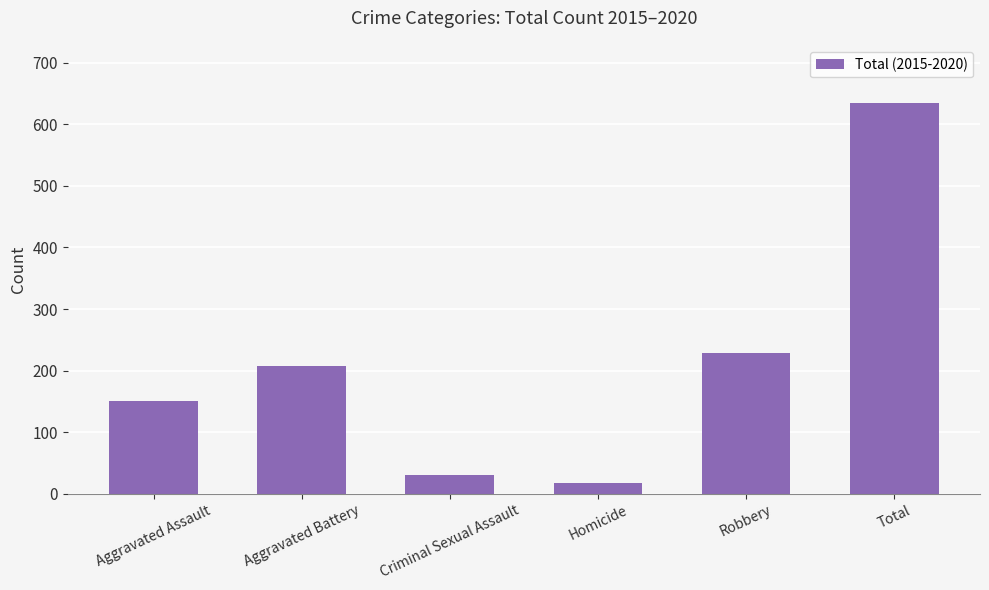

How many distinct data groups are displayed?

1